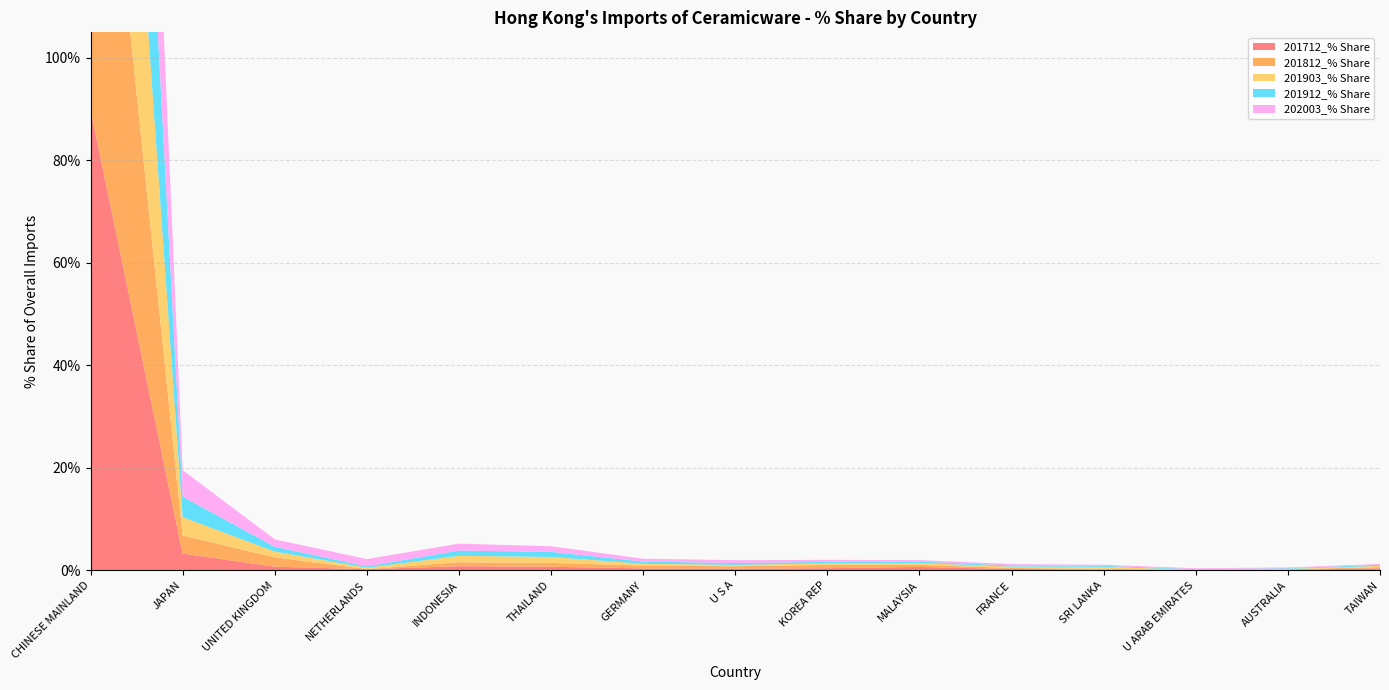

Reading left to right, transcribe all the data shown in this chart.

201712_% Share: 89.9	3.2	0.7	0.2	0.8	0.7	0.4	0.3	0.4	0.6	0.3	0.1	0.0	0.1	0.4
201812_% Share: 89.5	3.5	1.8	0.0	0.8	0.7	0.5	0.5	0.6	0.4	0.2	0.2	0.0	0.1	0.2
201903_% Share: 84.6	3.6	1.1	0.3	1.3	1.2	0.4	0.3	0.3	0.4	0.3	0.4	0.0	0.1	0.3
201912_% Share: 86.6	4.0	0.9	0.3	1.0	1.0	0.4	0.4	0.3	0.3	0.2	0.2	0.1	0.1	0.2
202003_% Share: 86.1	5.2	1.4	1.4	1.3	1.1	0.6	0.5	0.4	0.3	0.3	0.2	0.2	0.2	0.1